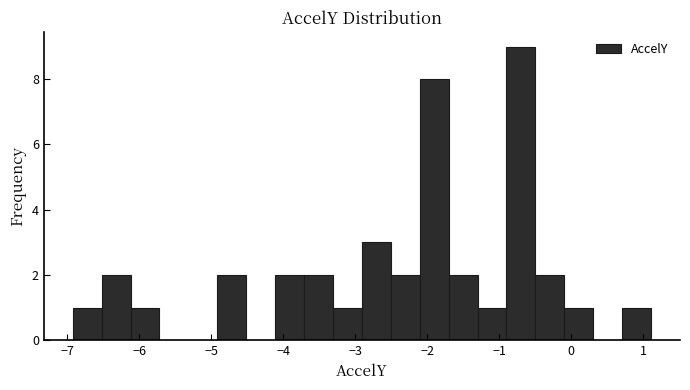

What is the height of the bar covering -2.1 to -1.7 on the x-axis? Neither the bar edges nor the heights are printed on the chart, so give them approximately, as read against the axes.

8